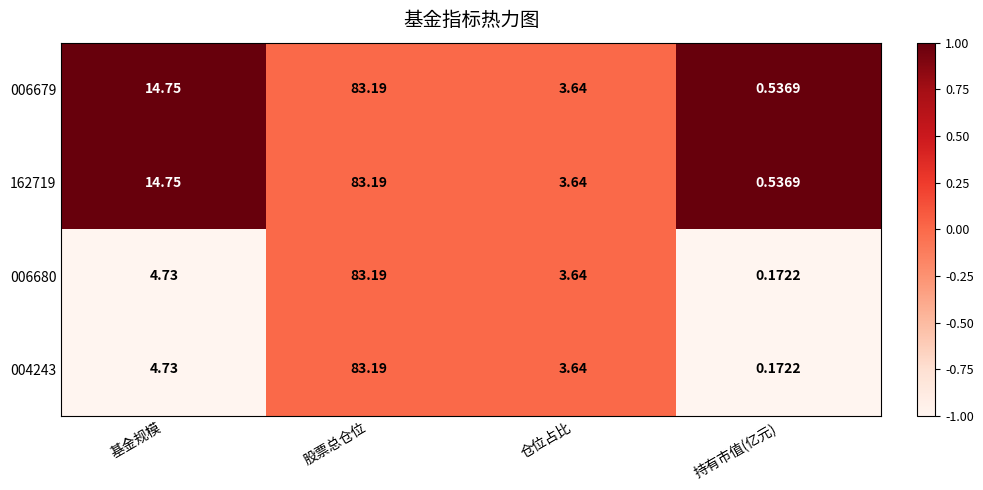

Rank the categories by 162719 value from lowest to highest.

持有市值(亿元), 仓位占比, 基金规模, 股票总仓位